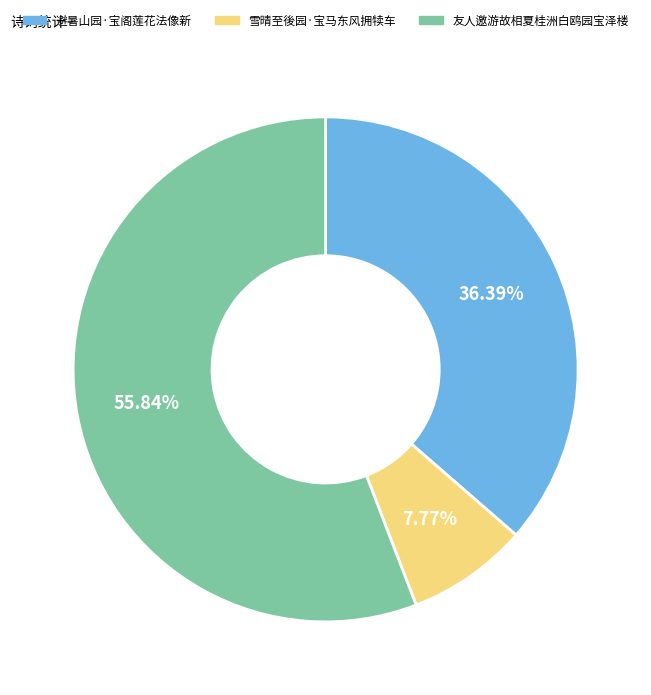

What is the largest slice in the pie chart?

友人邀游故相夏桂洲白鸥园宝泽楼